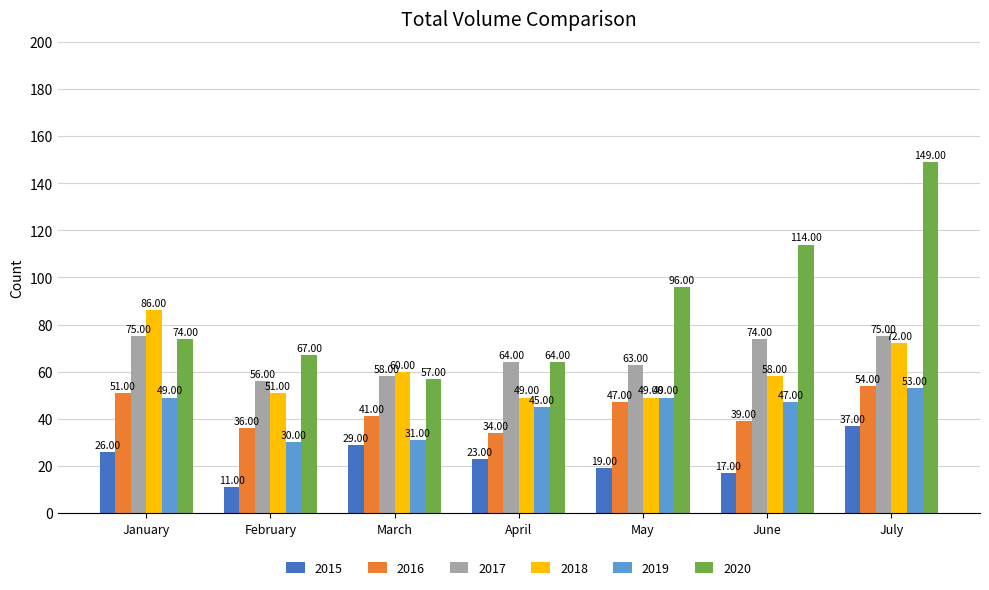

What is the lowest value of the 2020 series?

57